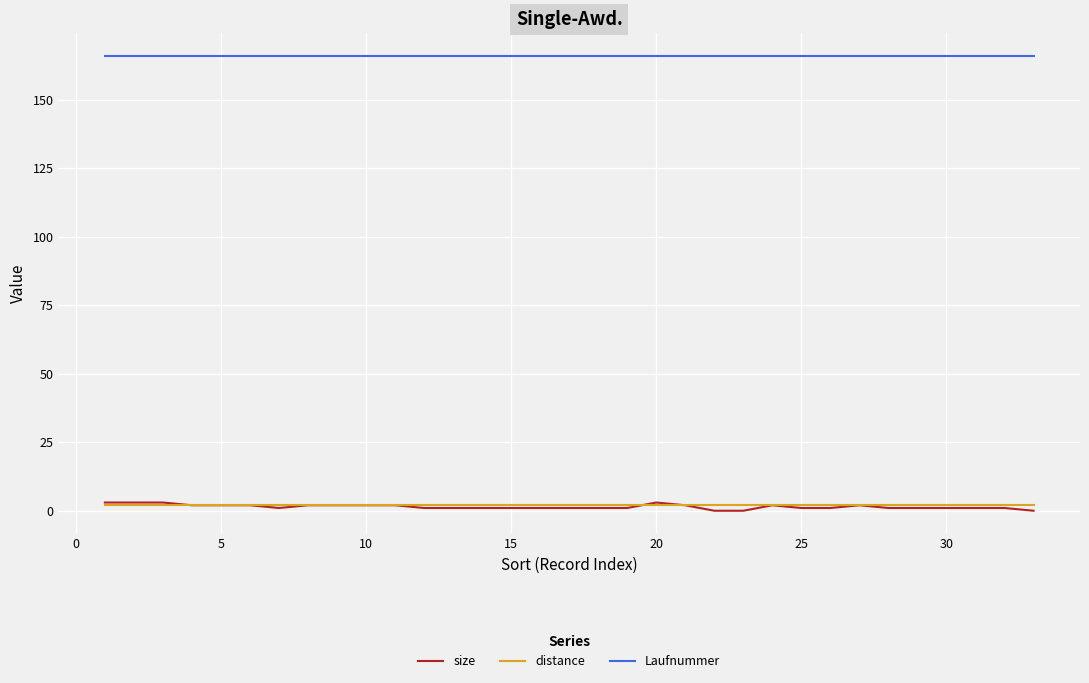

Which series has the largest total across all categories?

Laufnummer